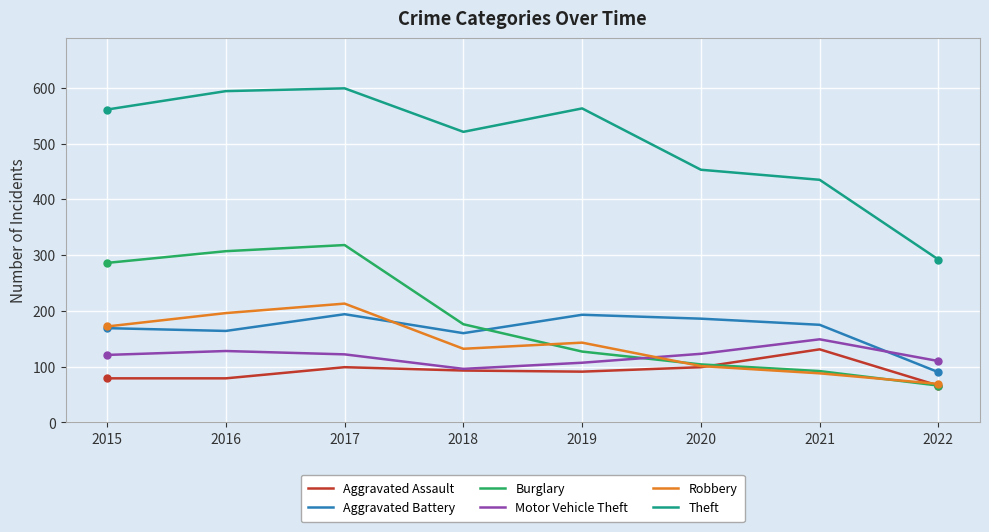

Is it true that Aggravated Battery equals 36 at 2021?

False